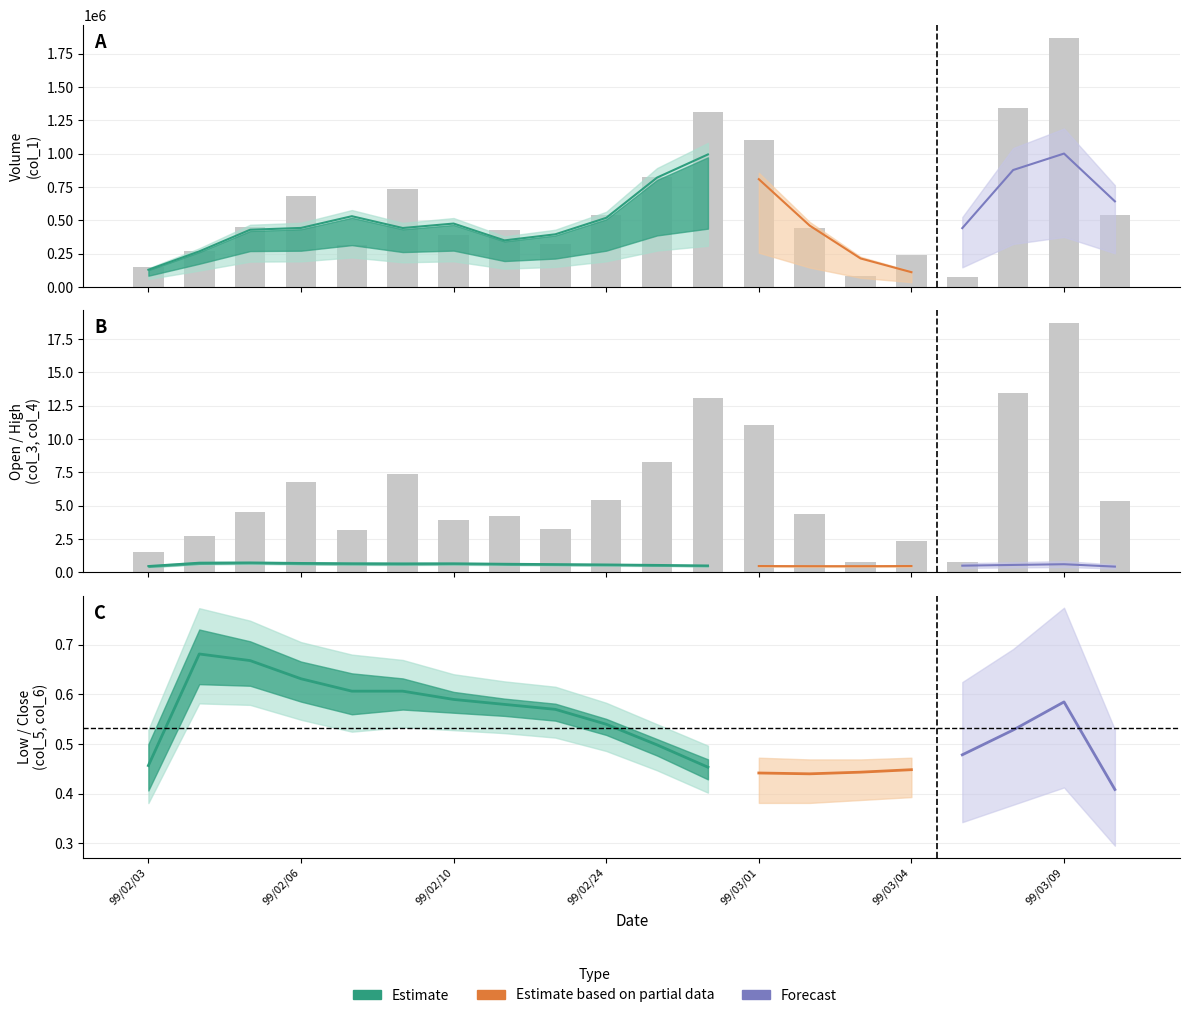

How many values in the col_1 series exceed 449000?

9